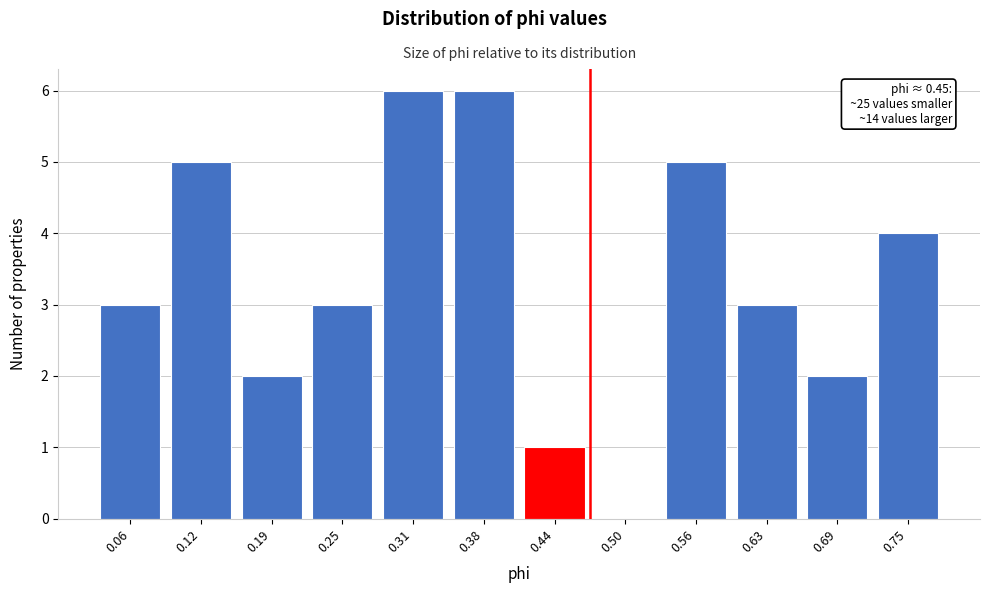

Reading right to left, transcribe all the data shown in this chart.

0.75=4	0.69=2	0.63=3	0.56=5	0.50=0	0.44=1	0.38=6	0.31=6	0.25=3	0.19=2	0.12=5	0.06=3